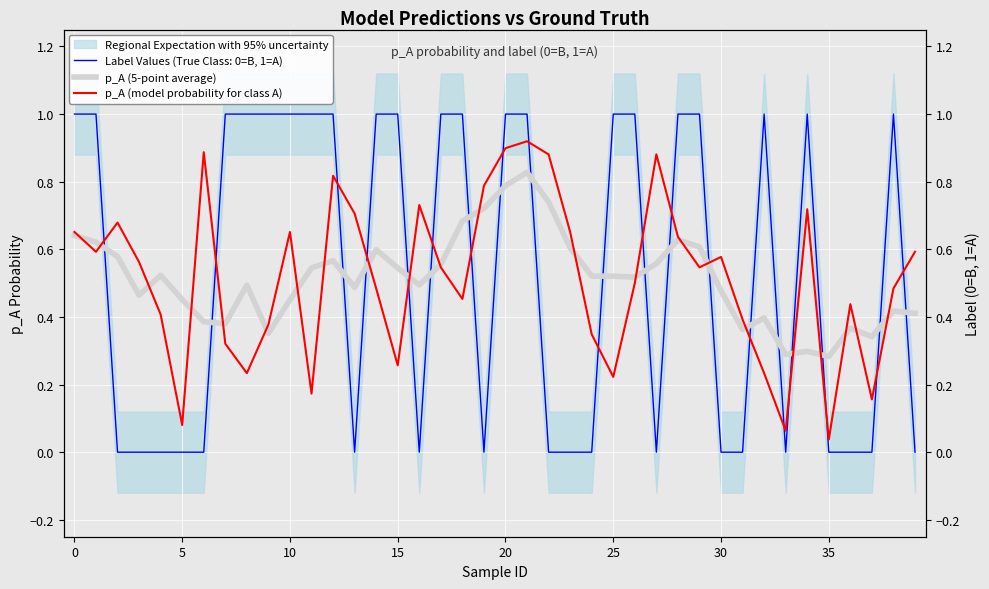

How many intersections are there between p_A (5-point average) and p_A (model probability for class A)?

22